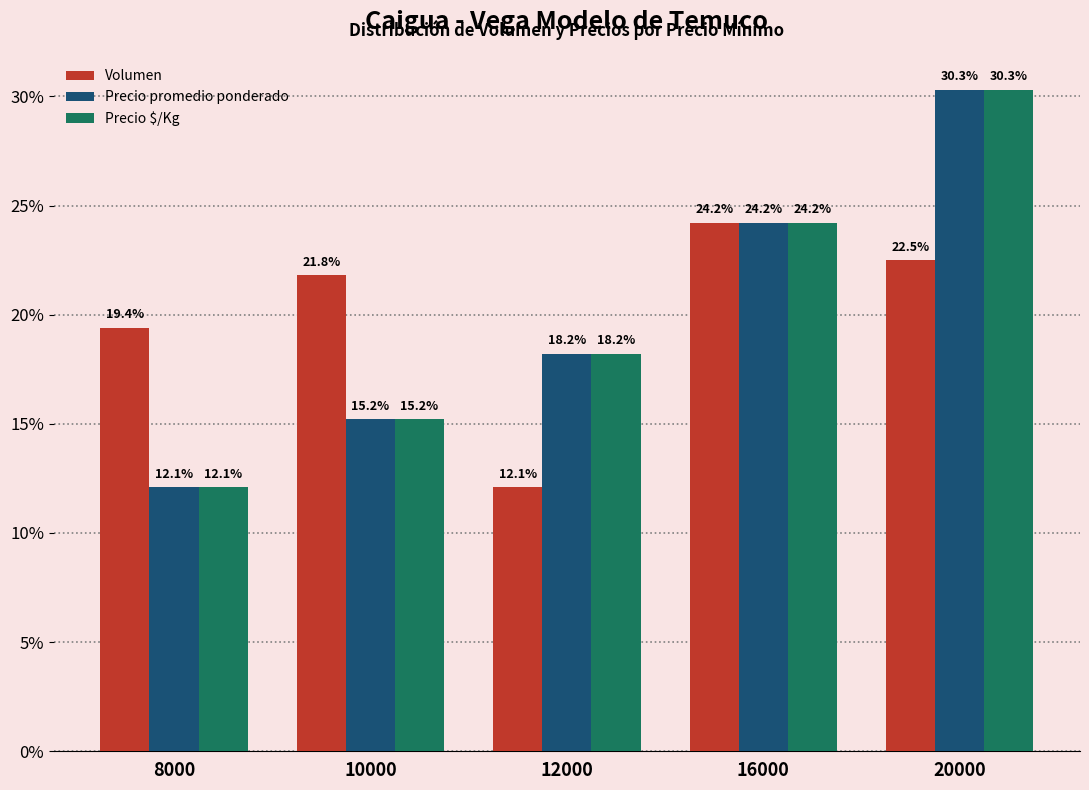

How many groups of bars are there?

5